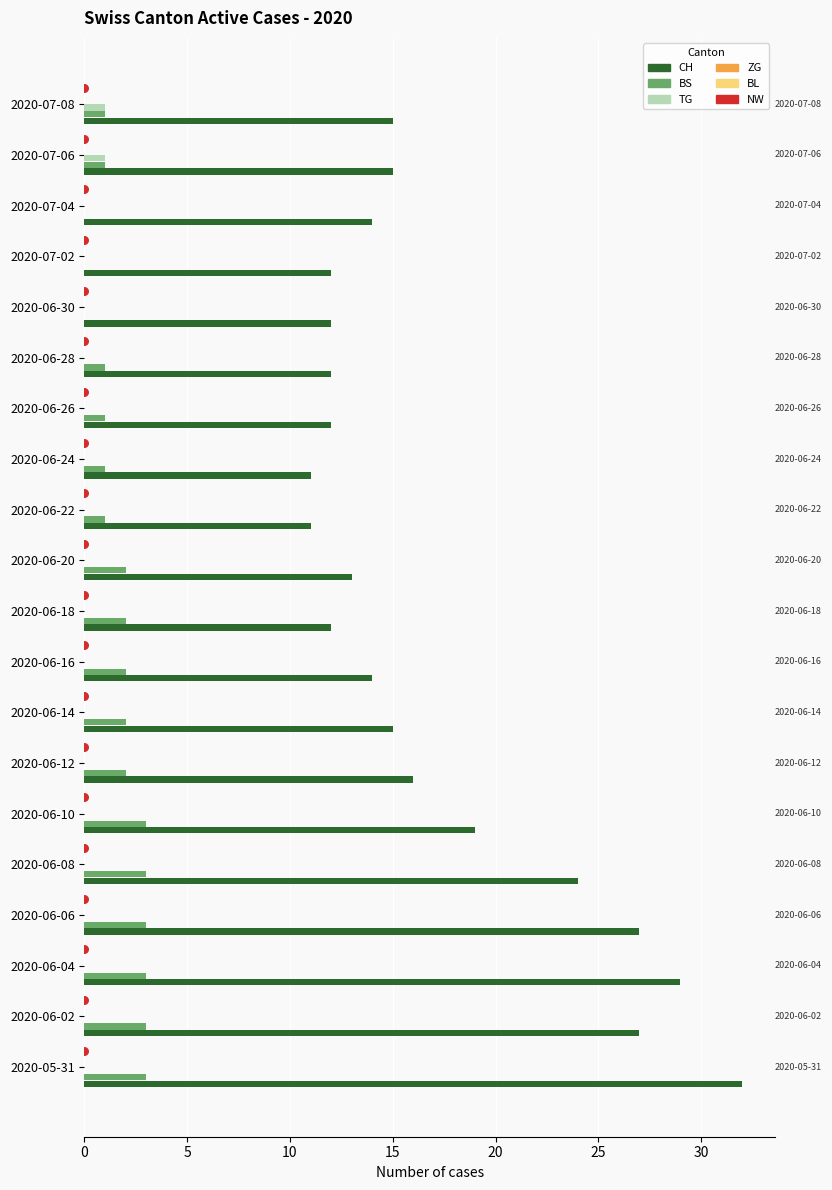

Which series reaches the maximum Y coordinate?

CH